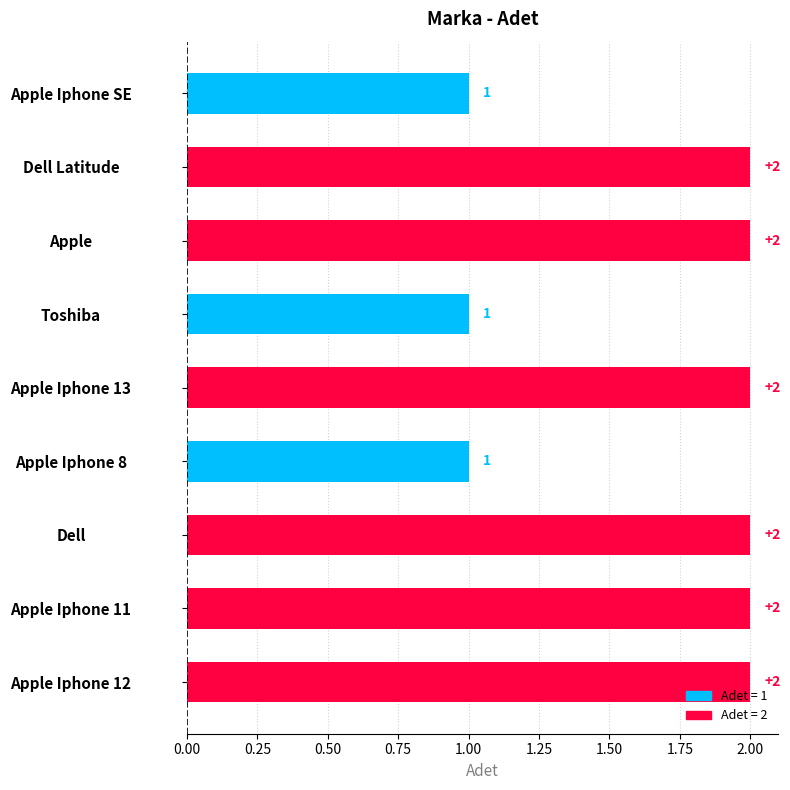

What is the label of the 4th bar from the top?

Toshiba